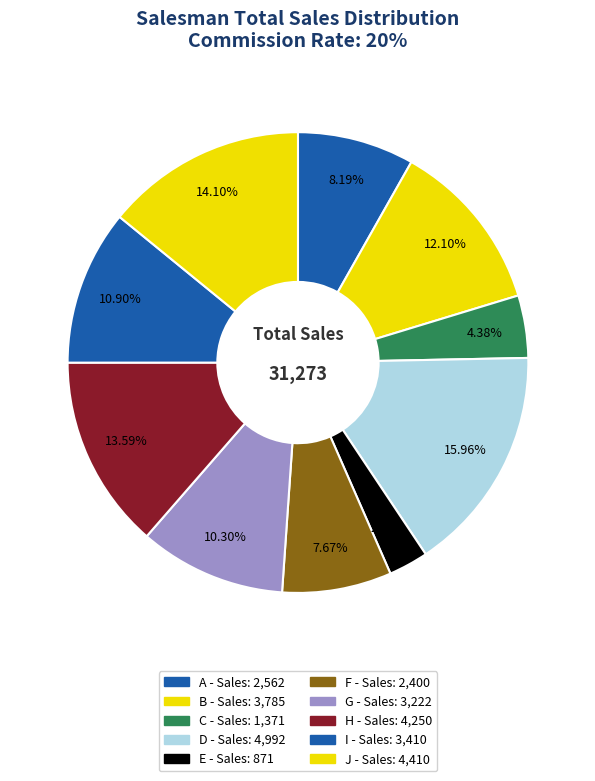

To the nearest percent, what portion does J represent?

14%